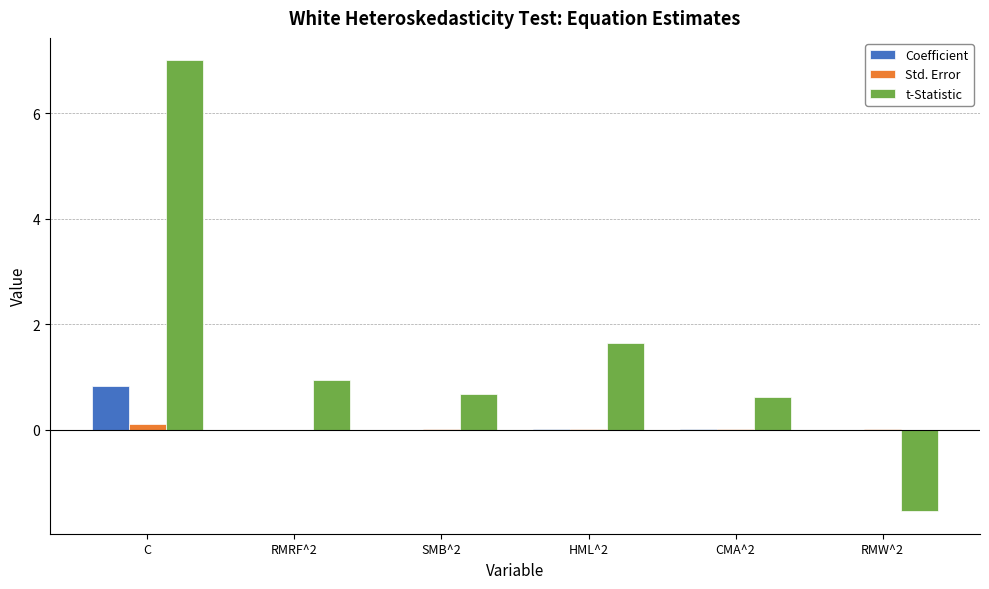

What is the total value across all series at CMA^2?

0.7